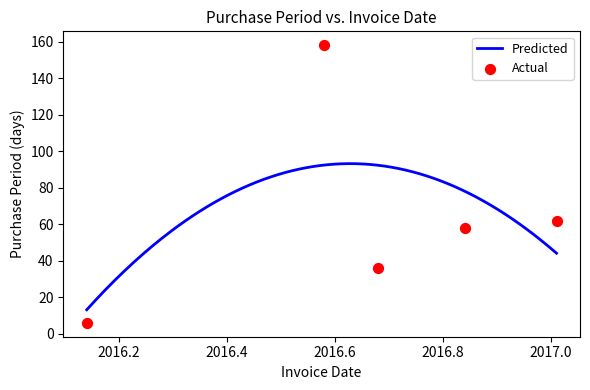

Between 2016-09-06 and 2017-01-04, which is larger?

2017-01-04